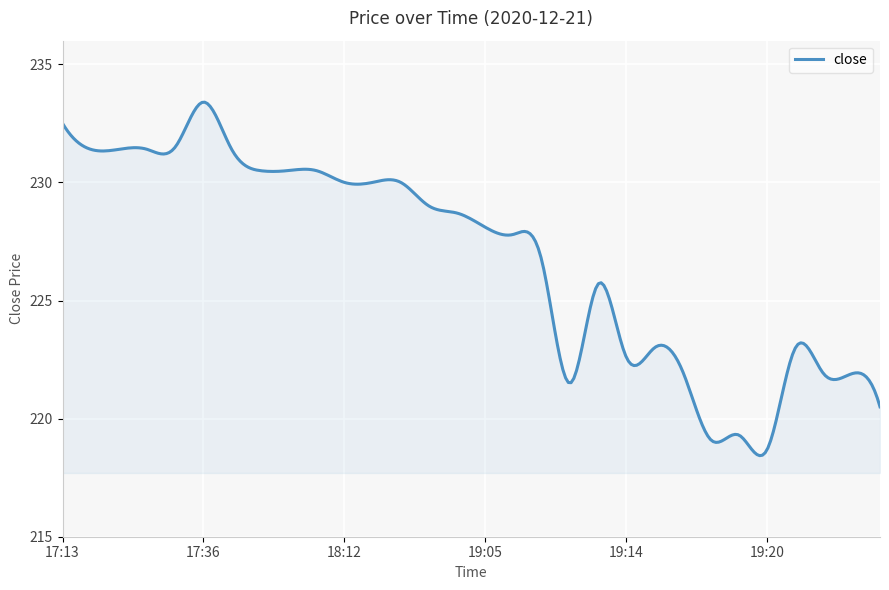

What is the greatest value displayed?

233.4